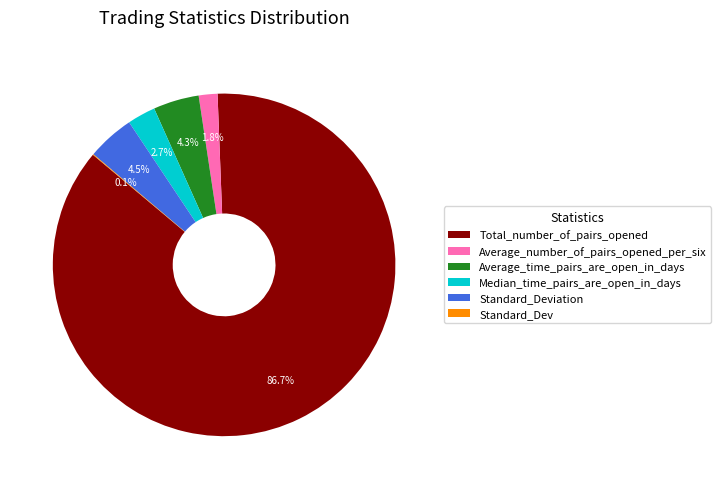

The Total_number_of_pairs_opened slice represents 93% of the pie. True or false?

False